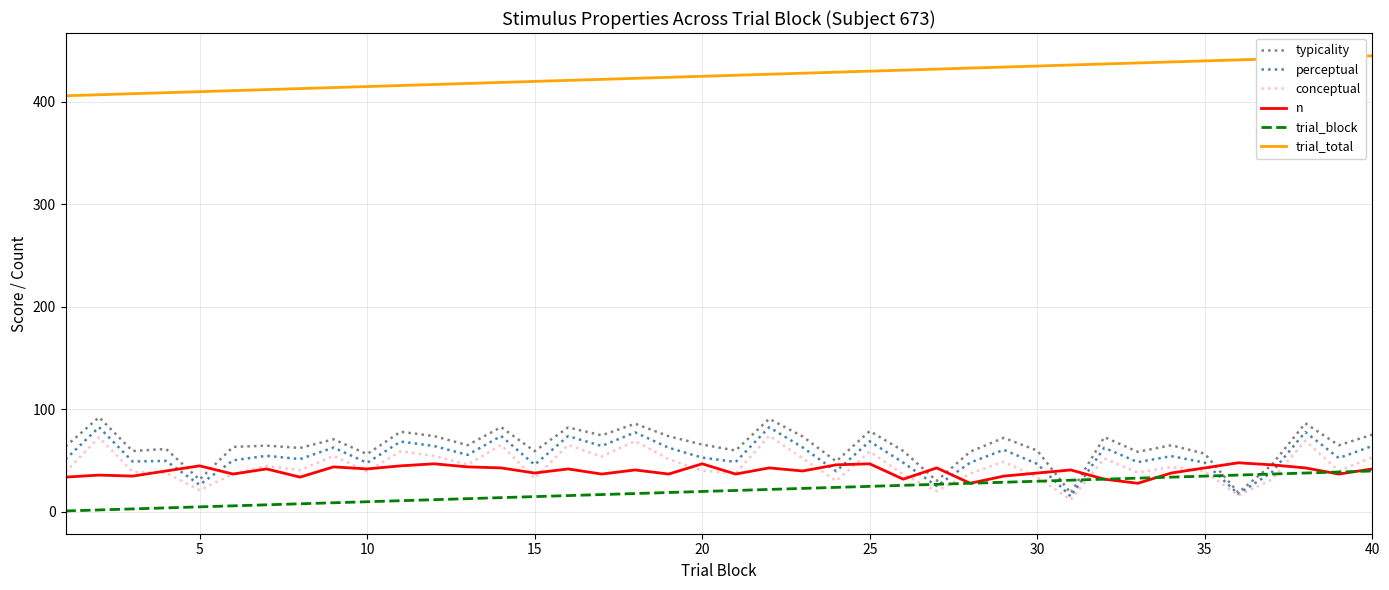

What is the minimum value for conceptual?

11.9